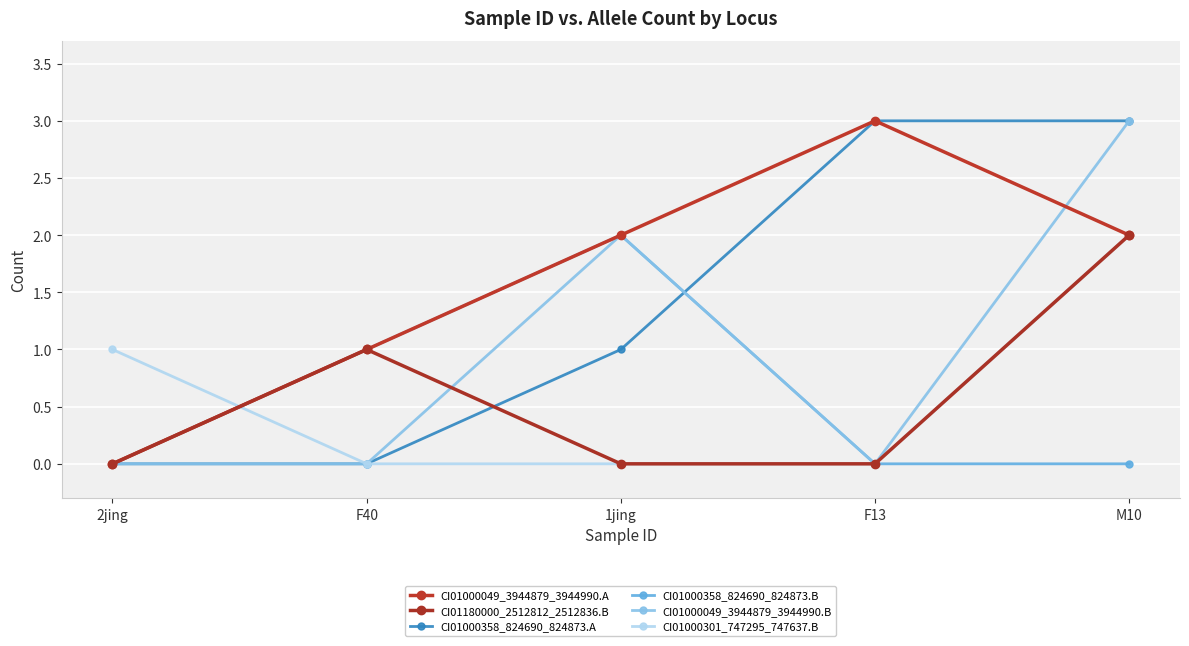

True or false: CI01000358_824690_824873.A and CI01000049_3944879_3944990.A intersect in this chart.

False